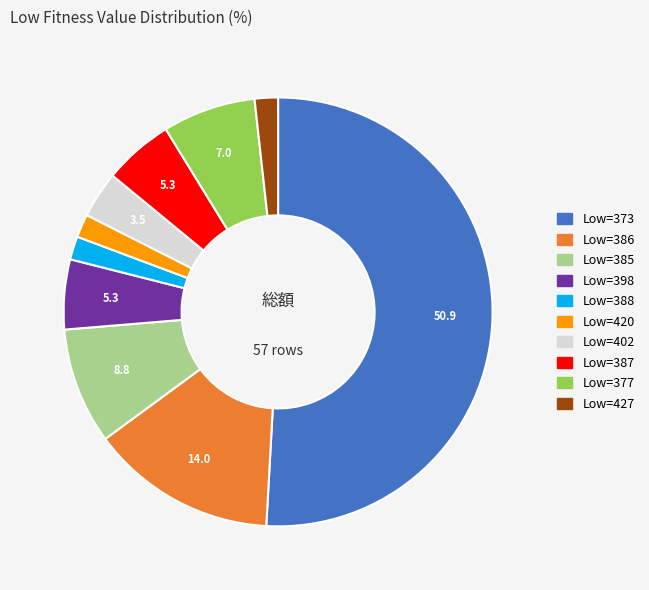

What is the ratio of the value at Low=402 to the value at Low=377?

0.5